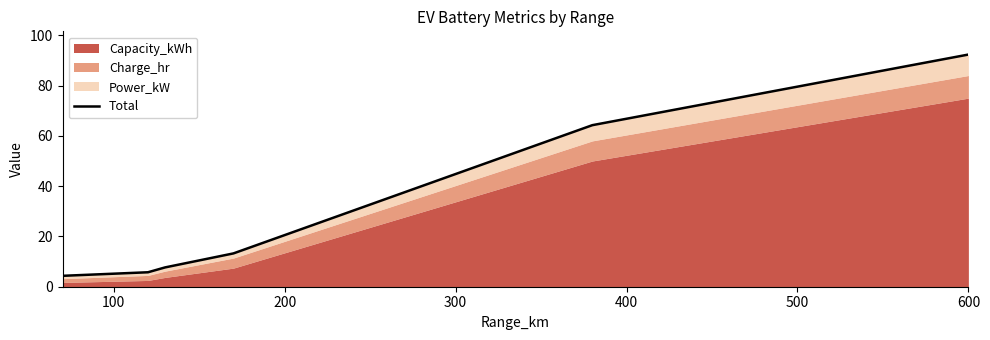

What is the maximum value shown in the chart?

92.3